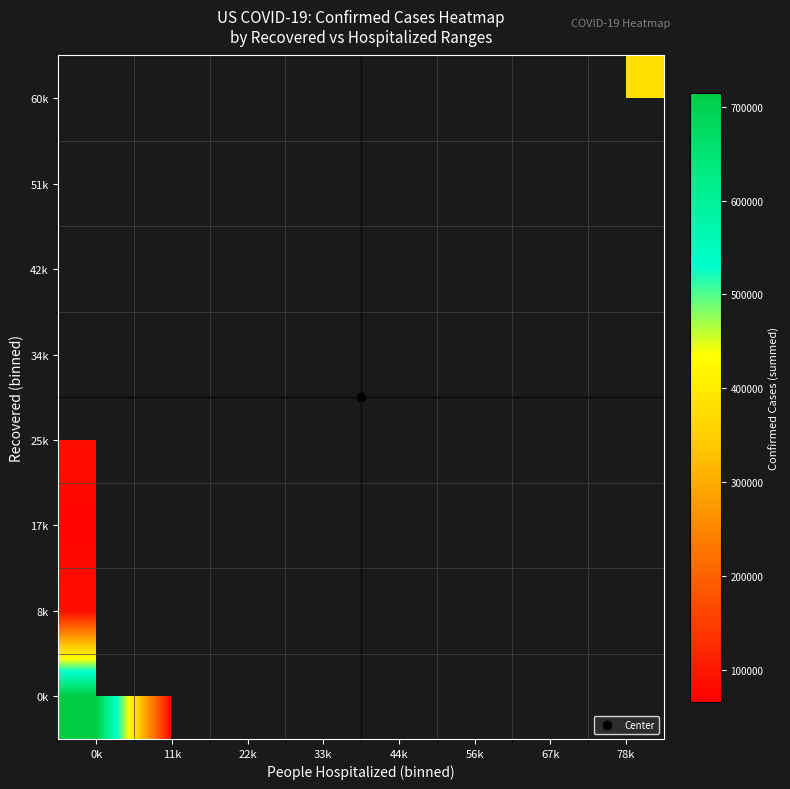

Rank the series at 78k from highest to lowest value.

0k, 8k, 17k, 25k, 34k, 42k, 51k, 60k